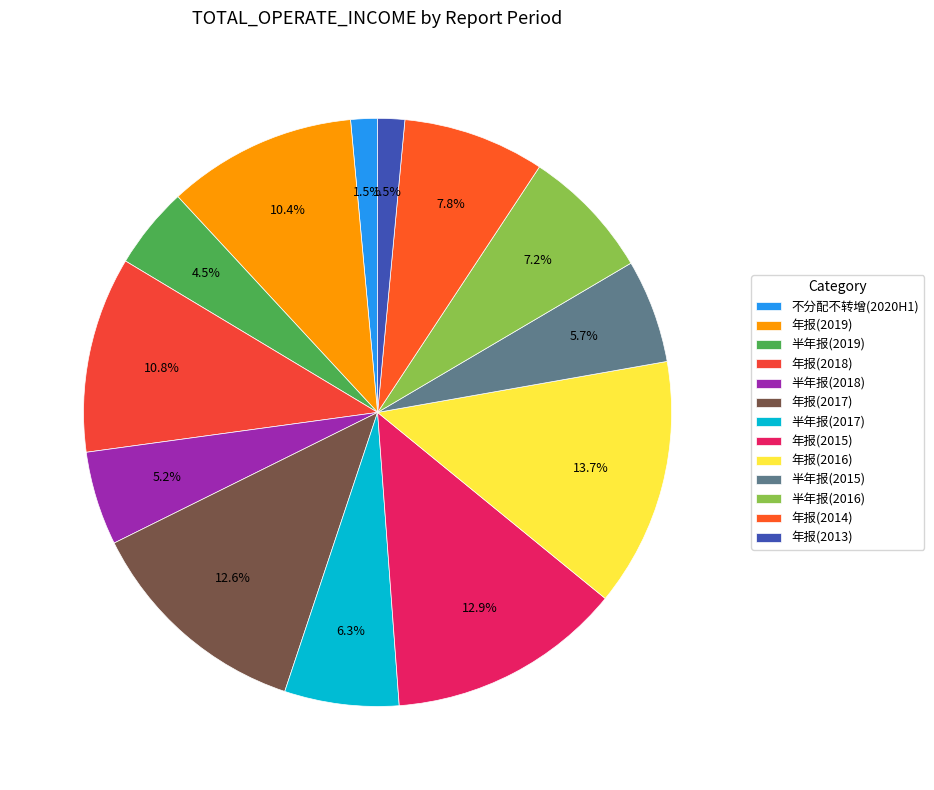

Does any single category account for the majority?

No